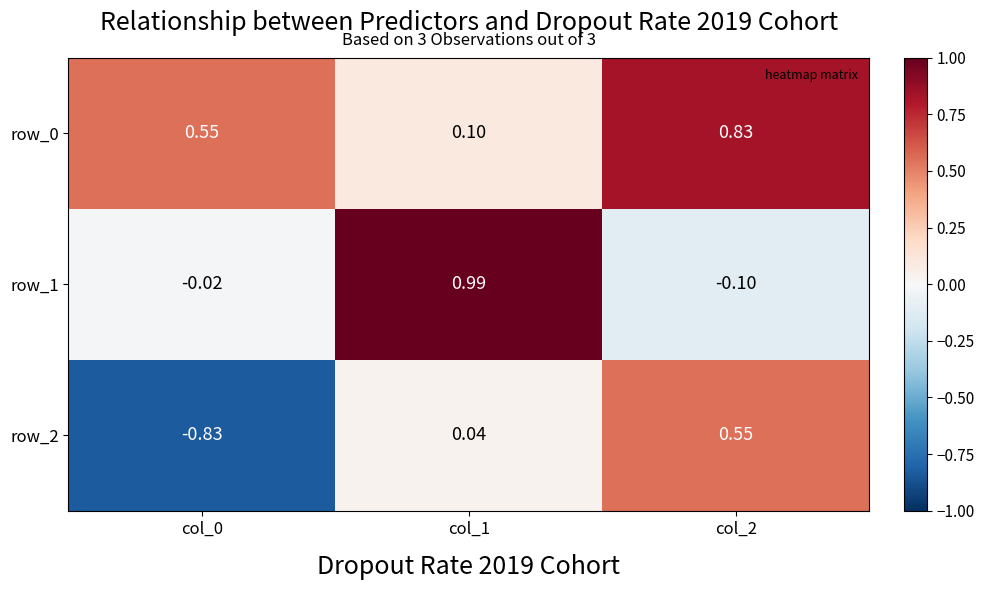

Which category has the lowest value in the row_0 series?

col_1